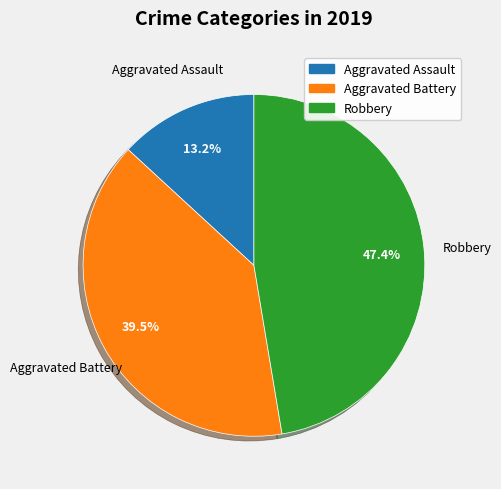

To the nearest percent, what is the difference between the Robbery and Aggravated Battery slice percentages?

8%